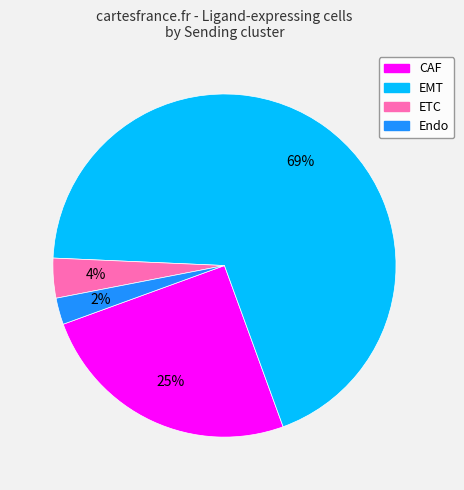

What percentage is the ETC slice, to the nearest percent?

4%